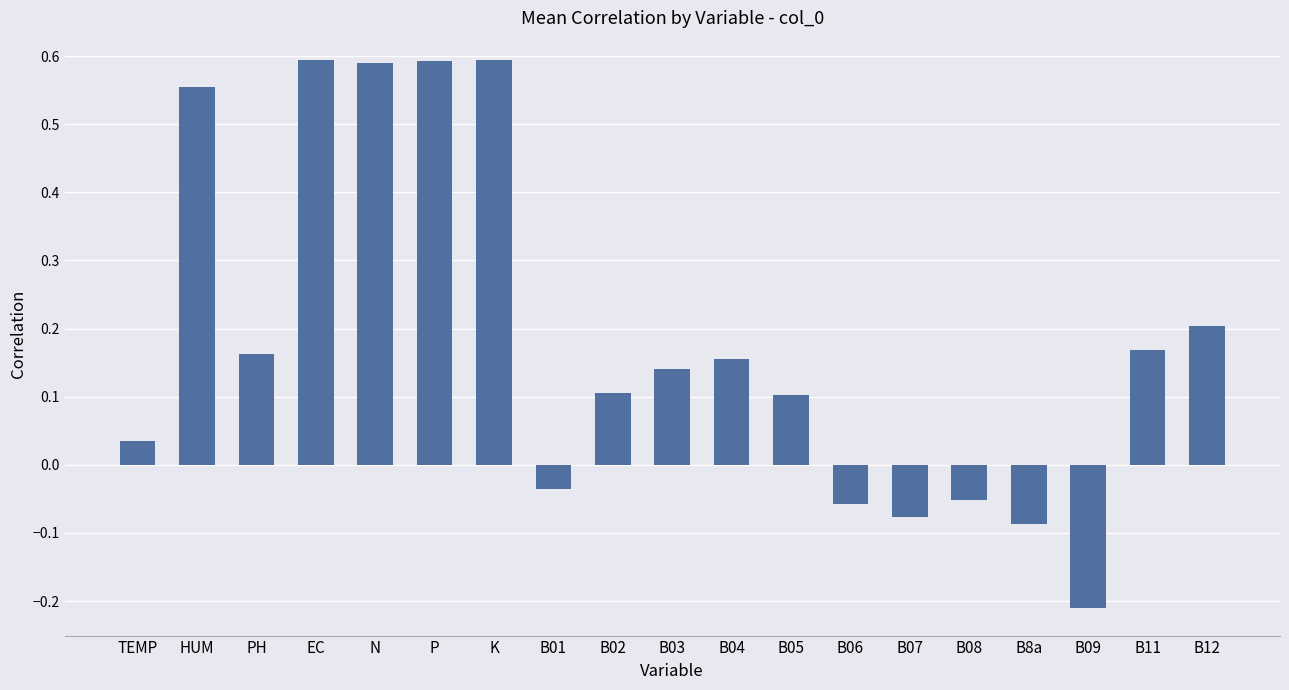

What is the change in value from TEMP to B05?

+0.1